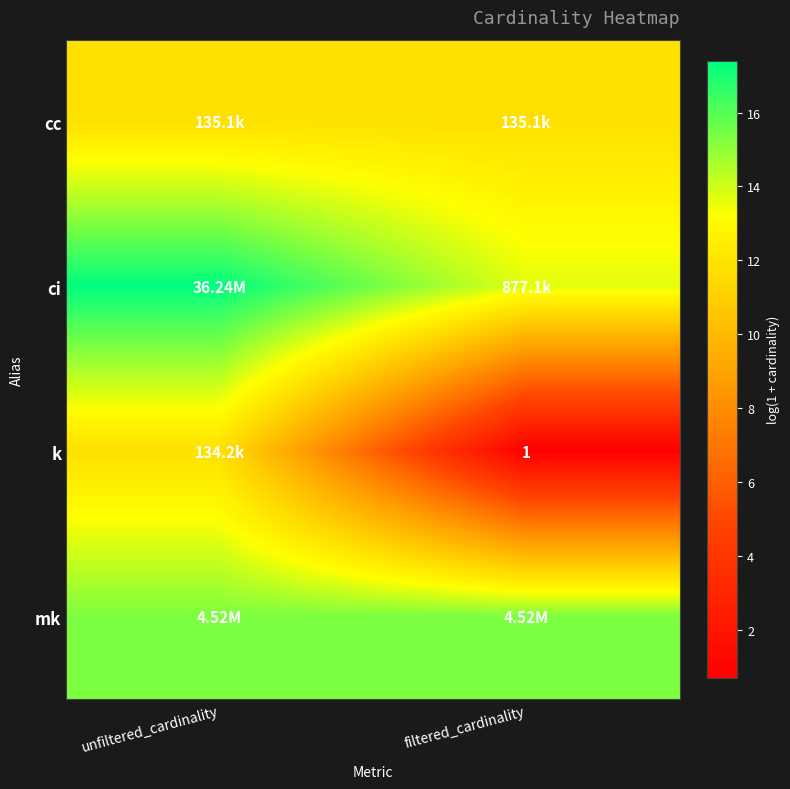

What is the lowest value of the ci series?

13.7